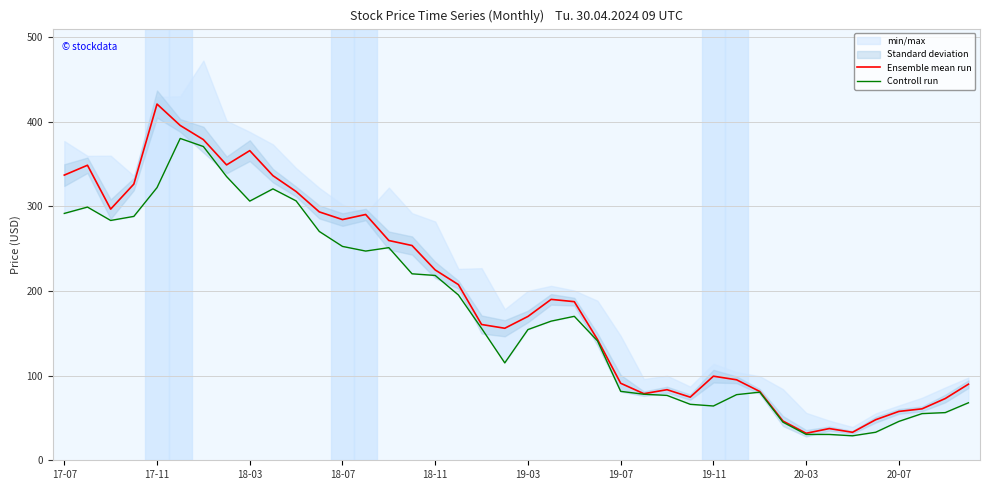

Rank the series by their average value, from highest to lowest.

Ensemble mean run, Controll run